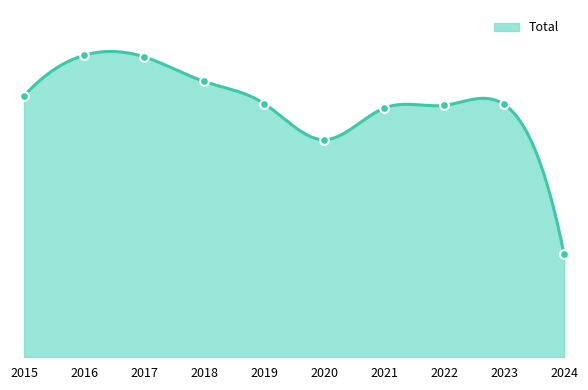

What is the change in value from 2018 to 2024?

-563